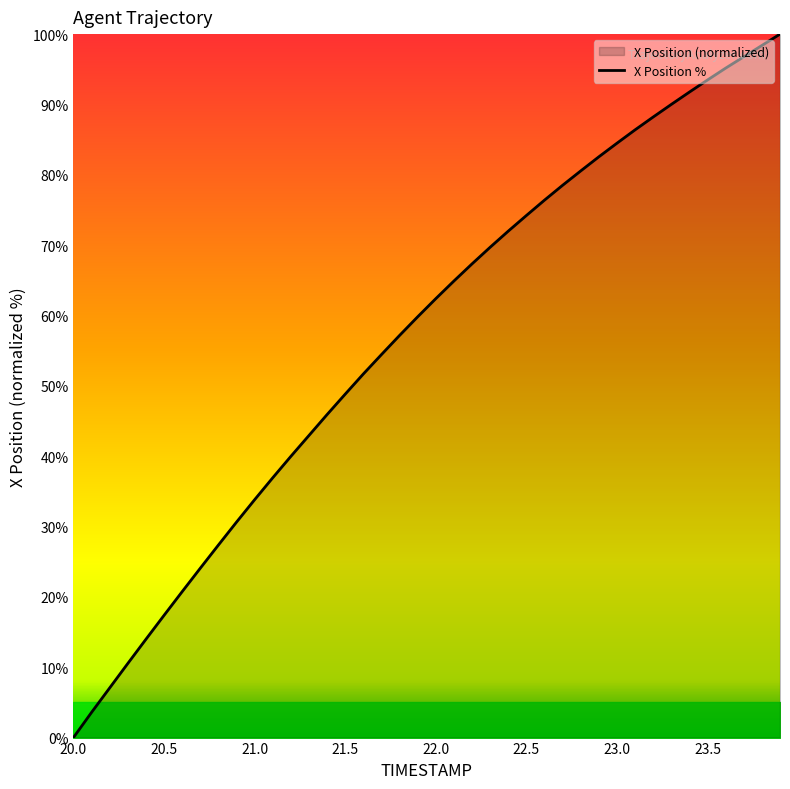

Is it true that the value at 22.5 is 74.2?

True